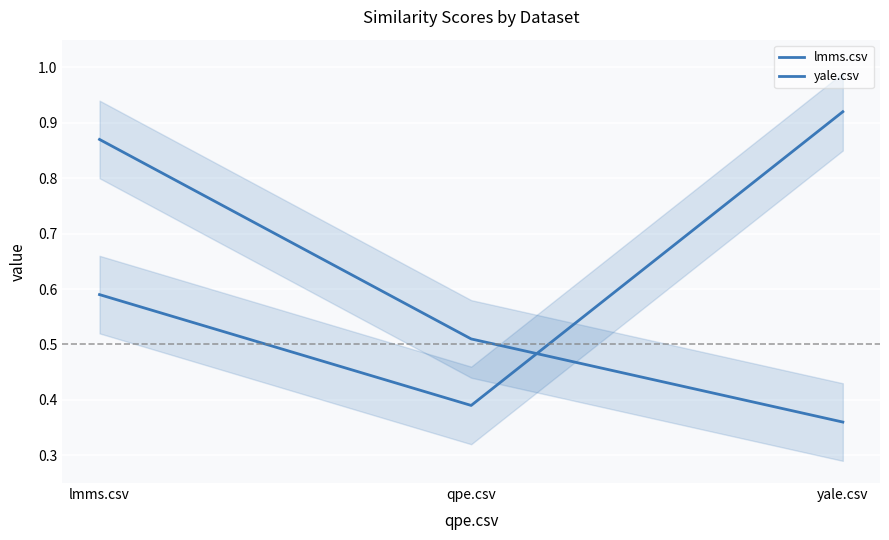

What is the minimum value shown in the chart?

0.4